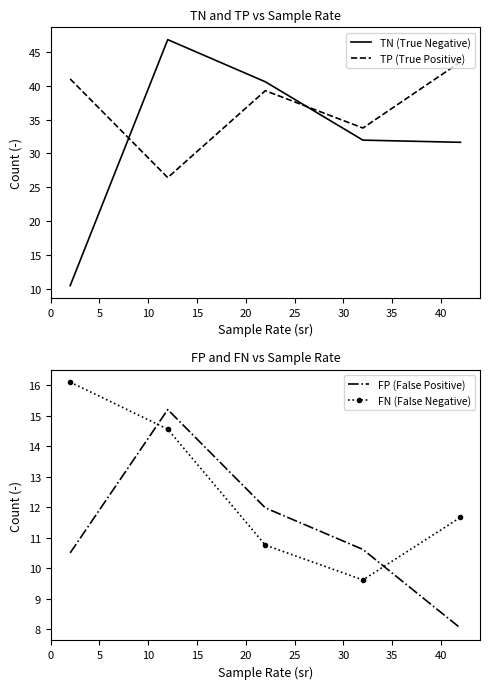

Count the number of data series in this chart.

4